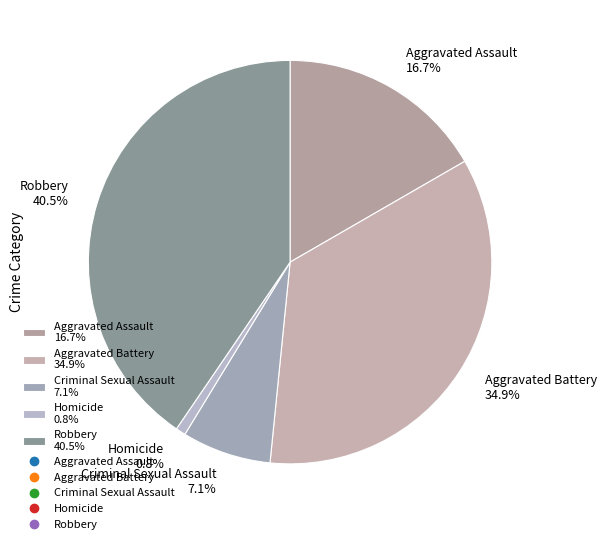

To the nearest percent, what is the average slice percentage?

20%